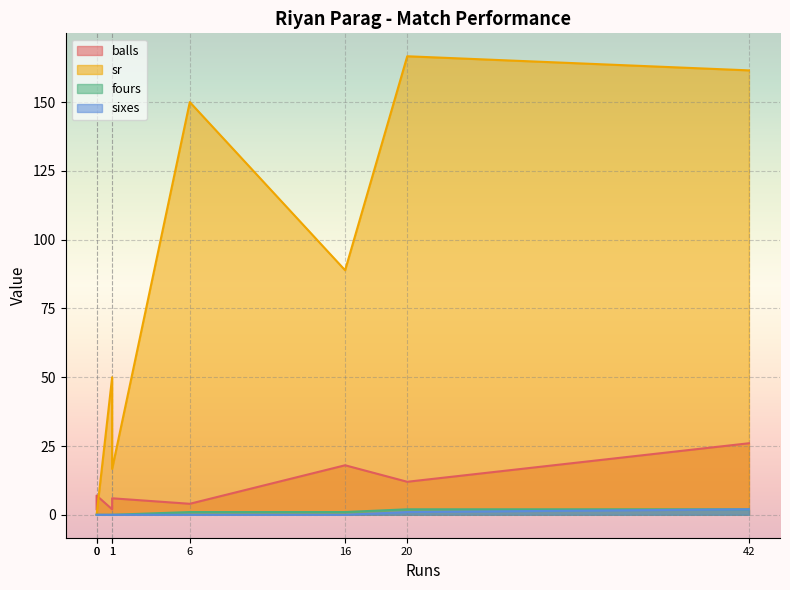

What is the difference between the maximum and minimum values in the sr series?

166.7